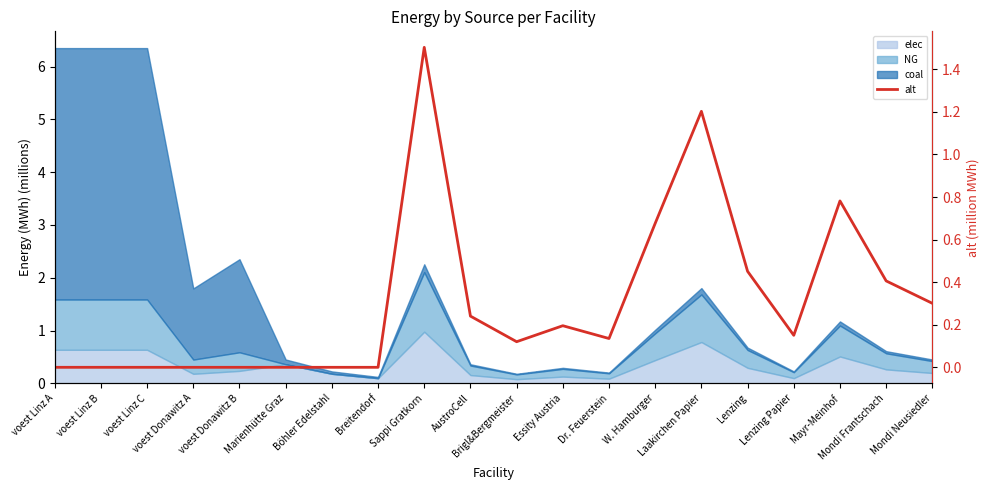

Which has a higher value, Essity Austria or Sappi Gratkorn?

Sappi Gratkorn